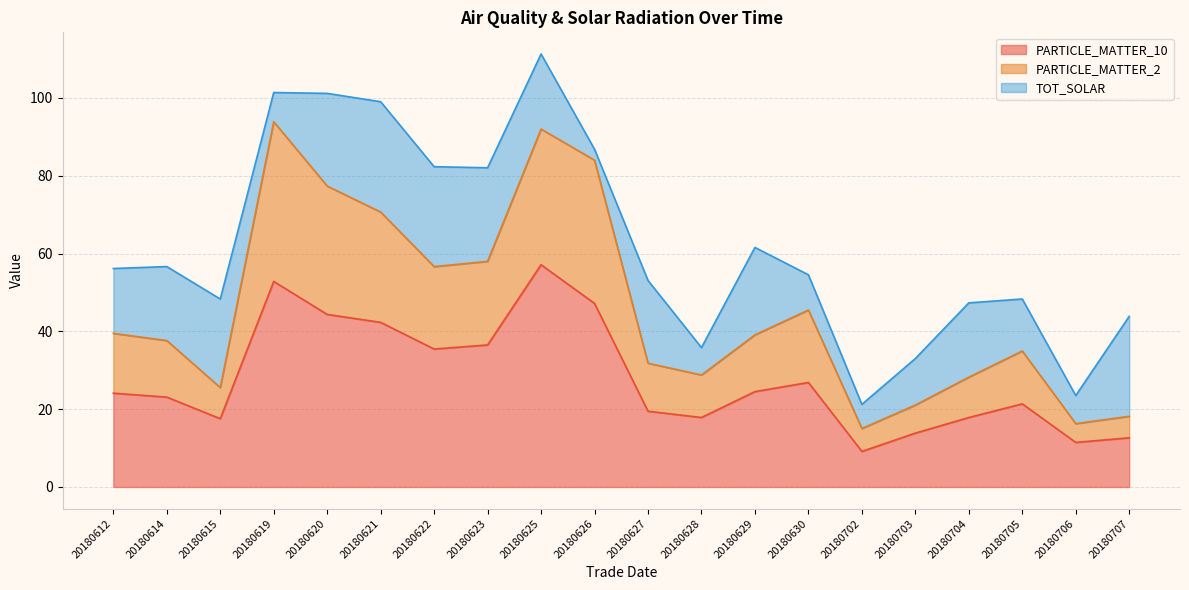

How many values in the PARTICLE_MATTER_2 series are below 39?

10